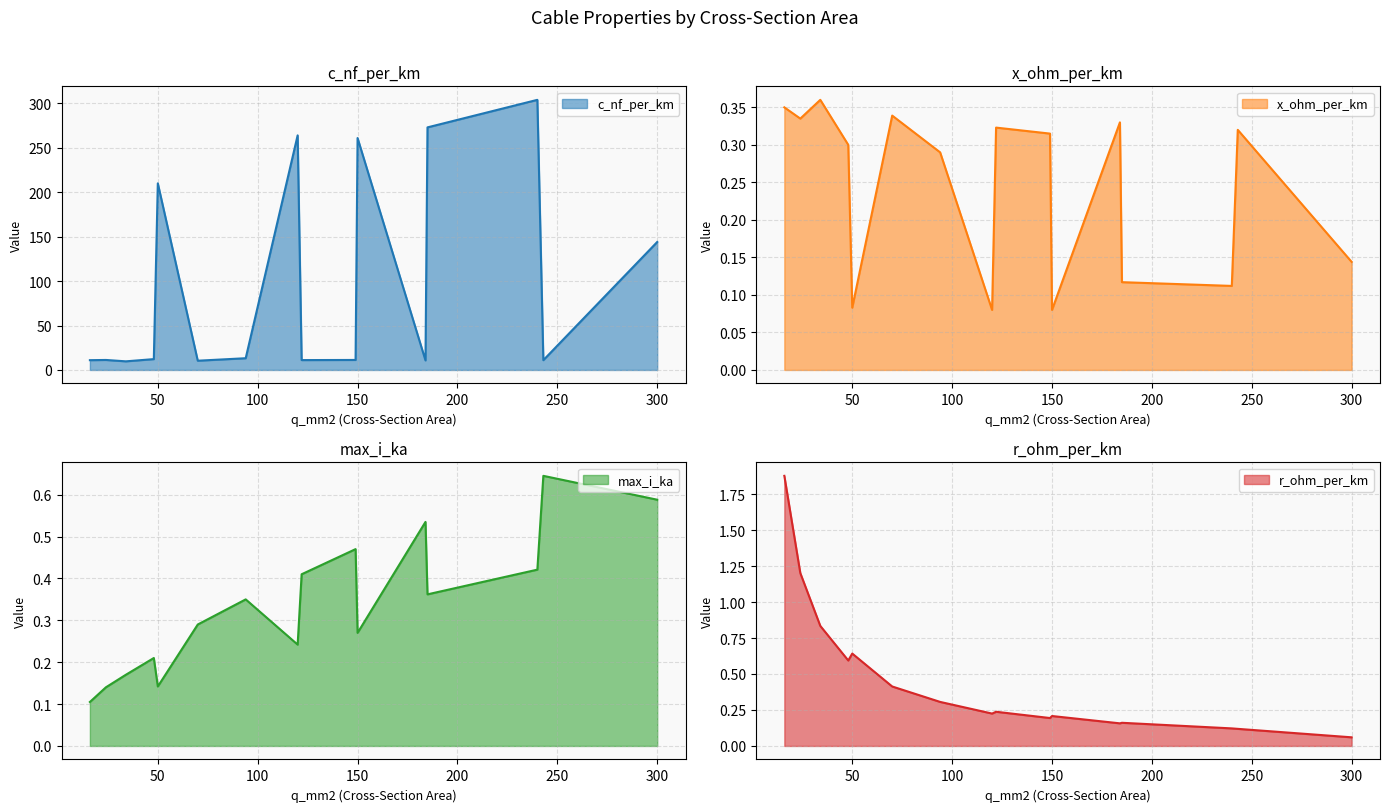

Which series changed the most between 94 and 184?

c_nf_per_km